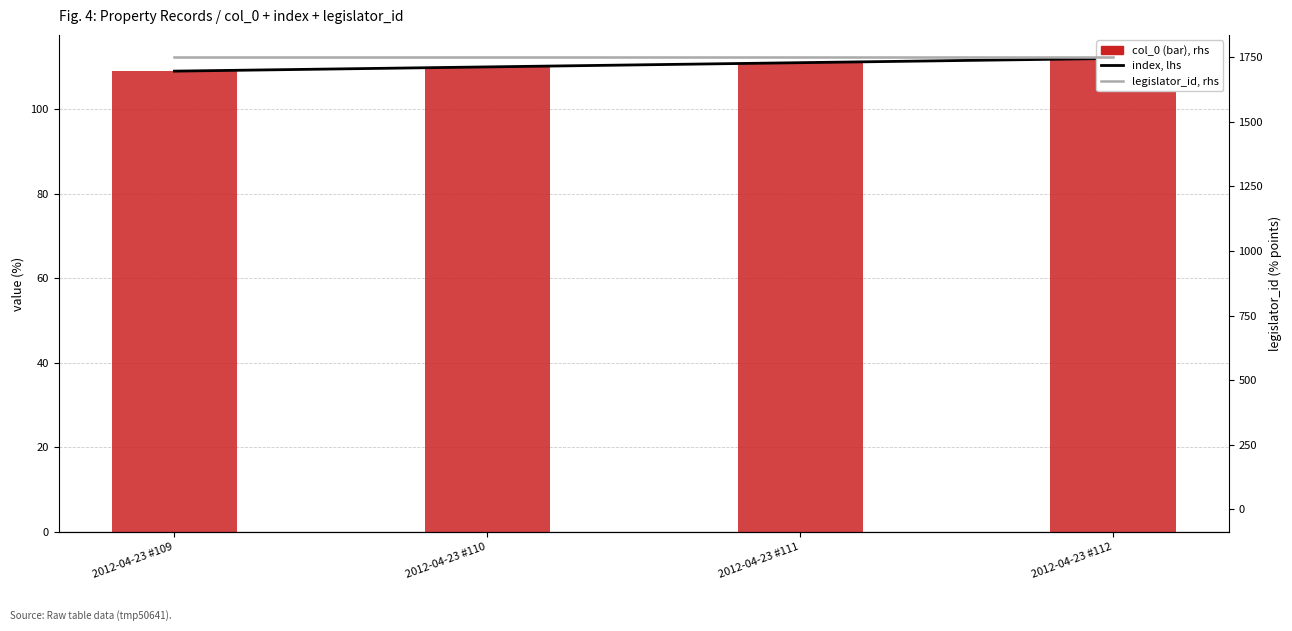

Which label corresponds to the largest value in the chart?

2012-04-23 #109